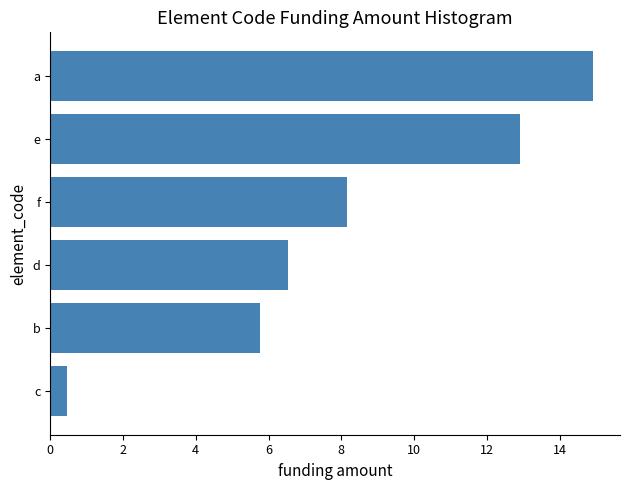

What is the maximum value shown in the chart?

14.9